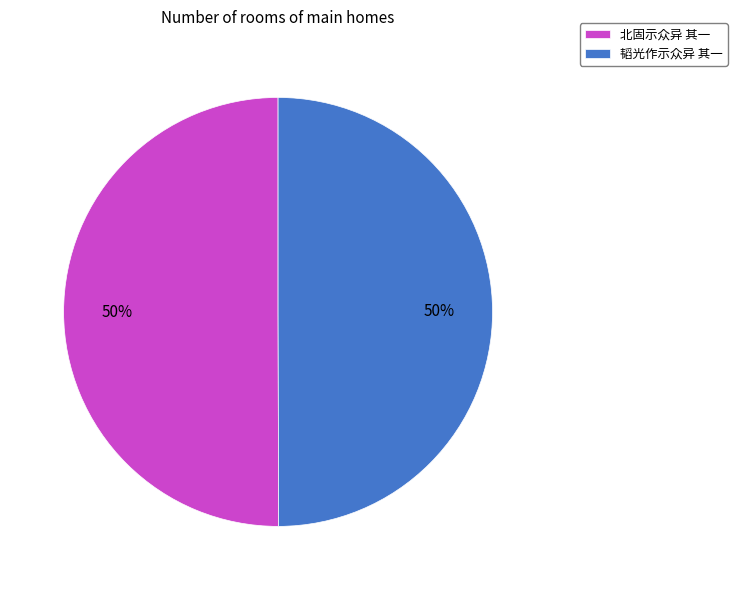

The 韬光作示众异 其一 slice represents 50% of the pie. True or false?

True